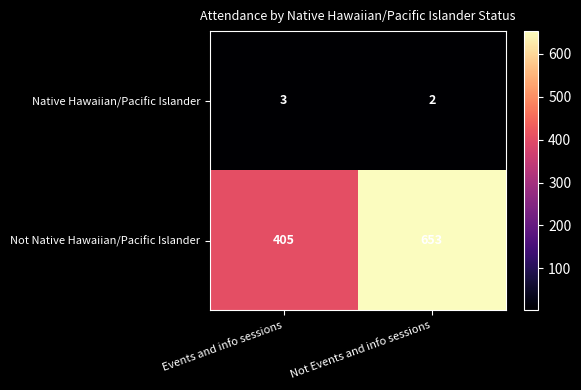

What is the difference between the highest and lowest values at Events and info sessions?

402